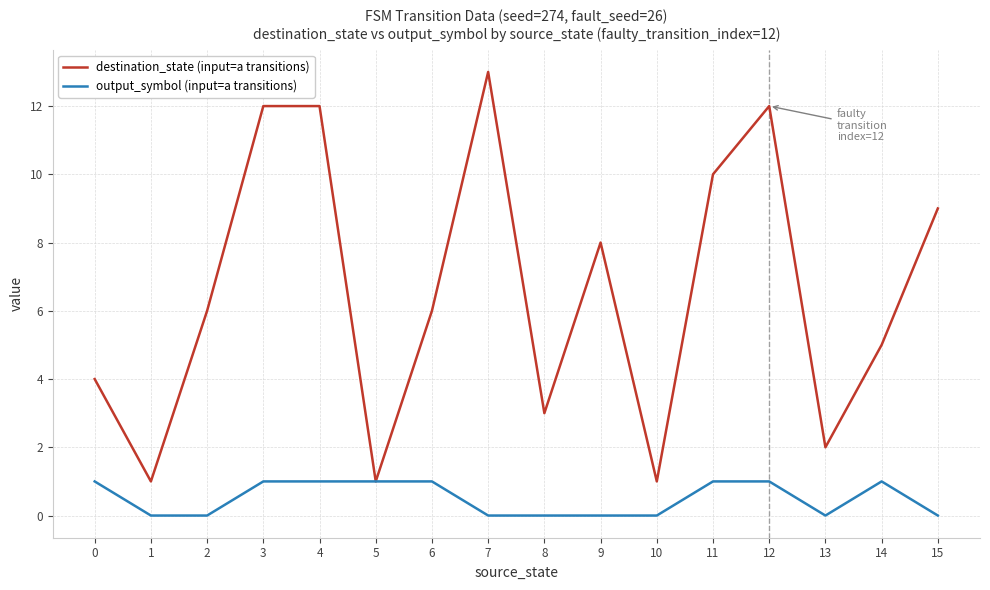

What is the approximate value of destination_state (input=a transitions) at 0?

4